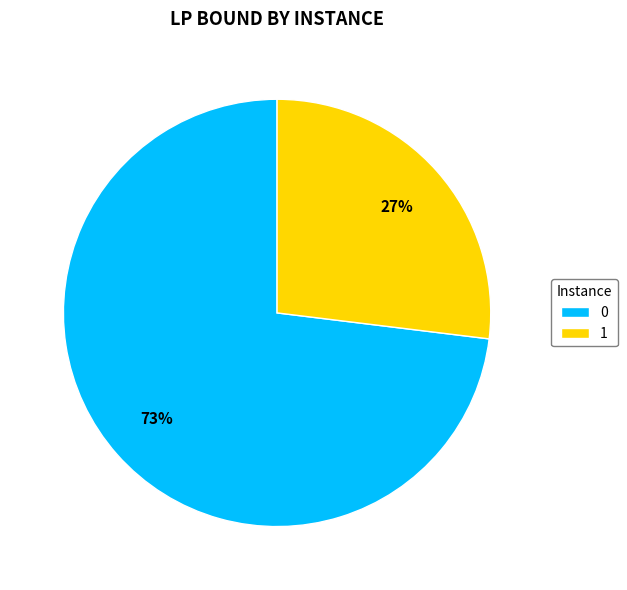

To the nearest percent, what portion does 0 represent?

73%